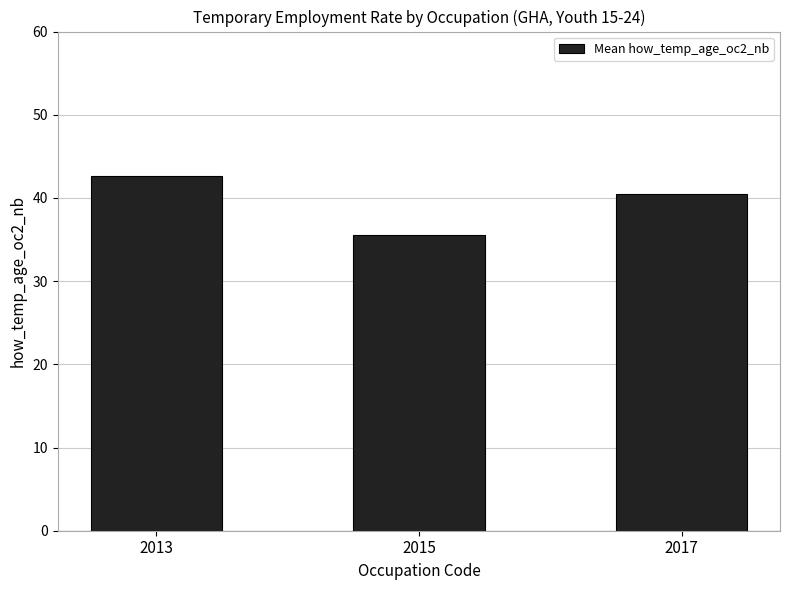

At which category does the chart reach its peak across all series?

2013